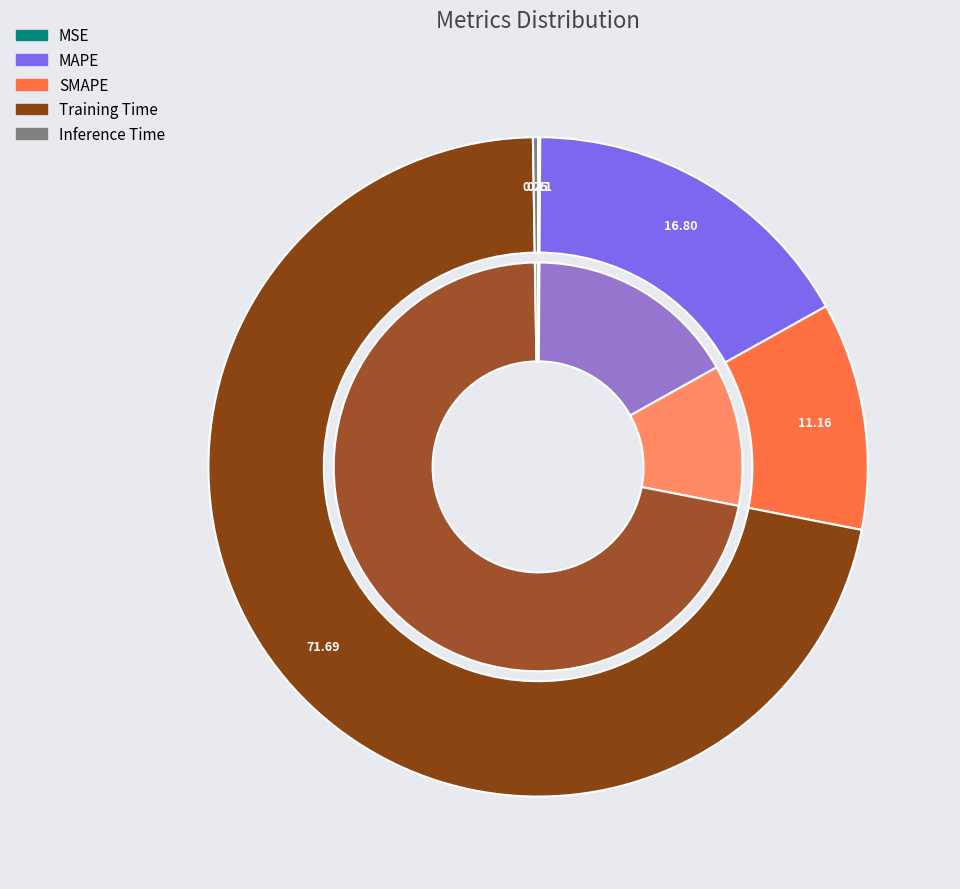

The Inference Time slice represents 0% of the pie. True or false?

True